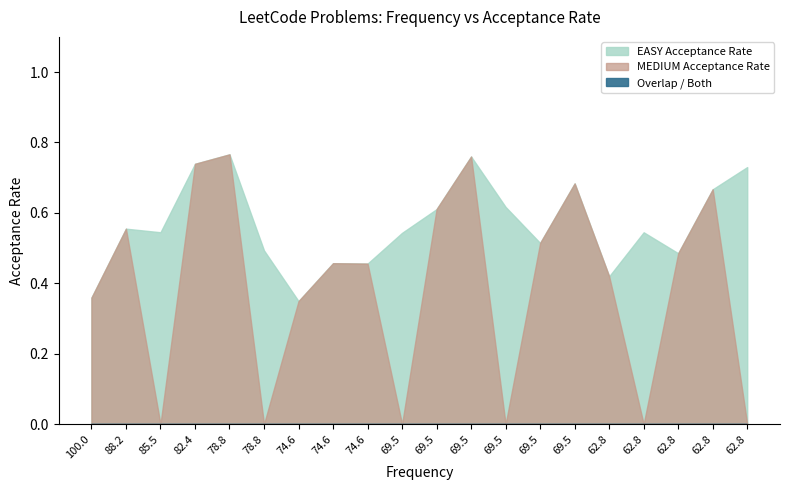

What is the average value of the Combined series?

0.6